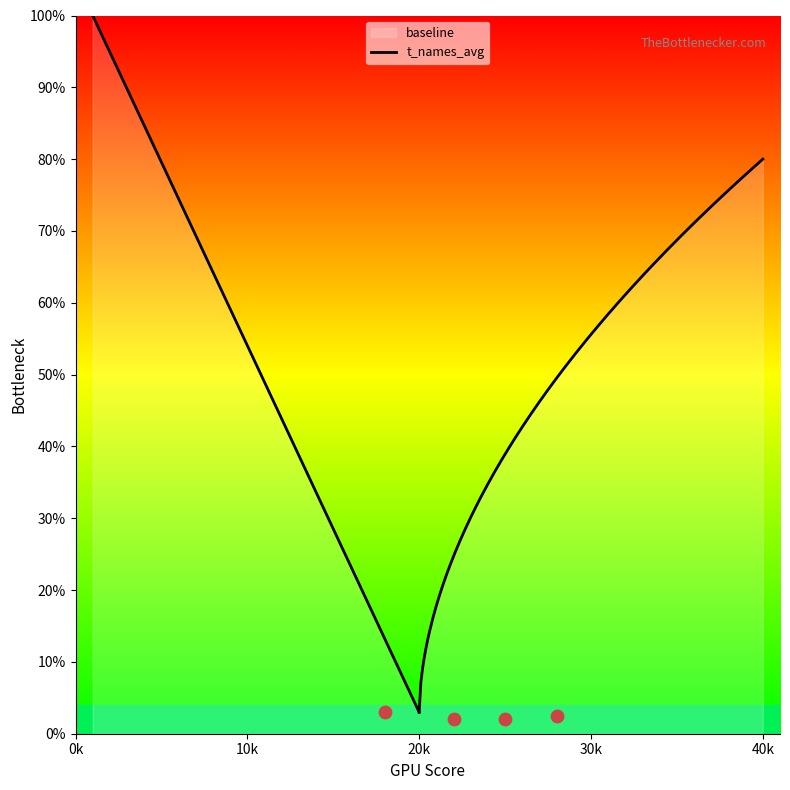

Which series reaches the maximum Y coordinate?

baseline